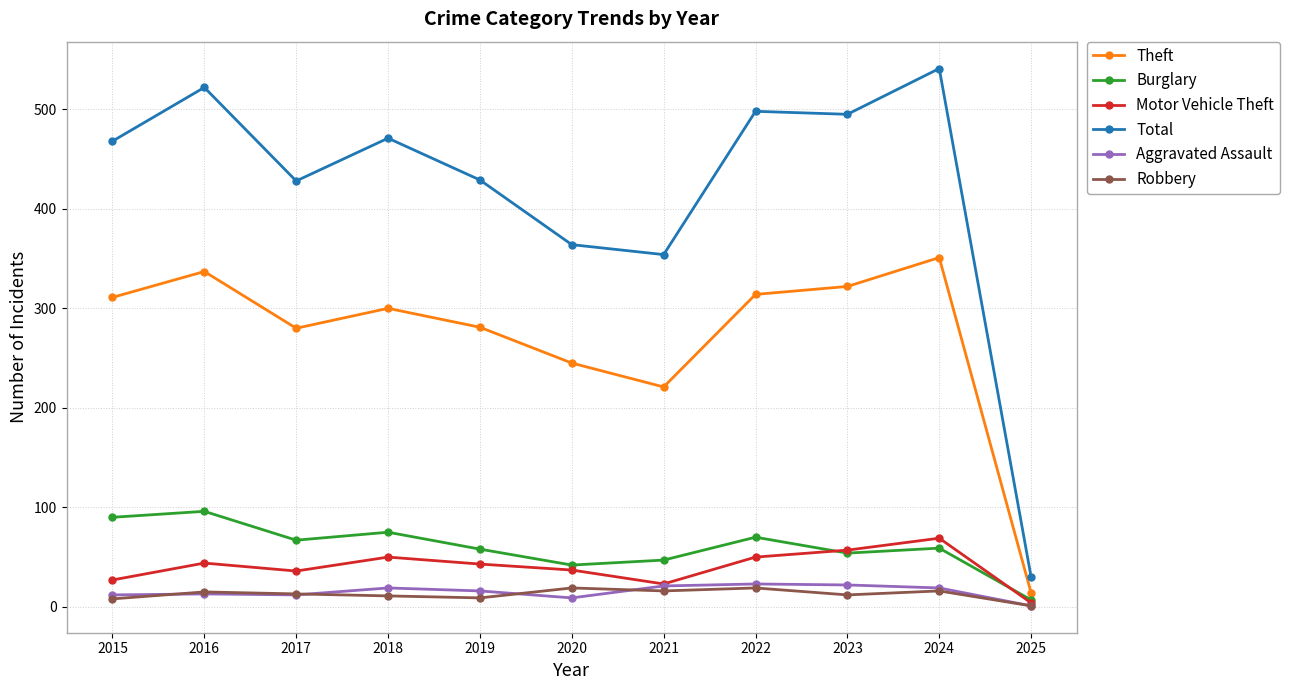

Between 2023 and 2025, which series saw the biggest shift?

Total